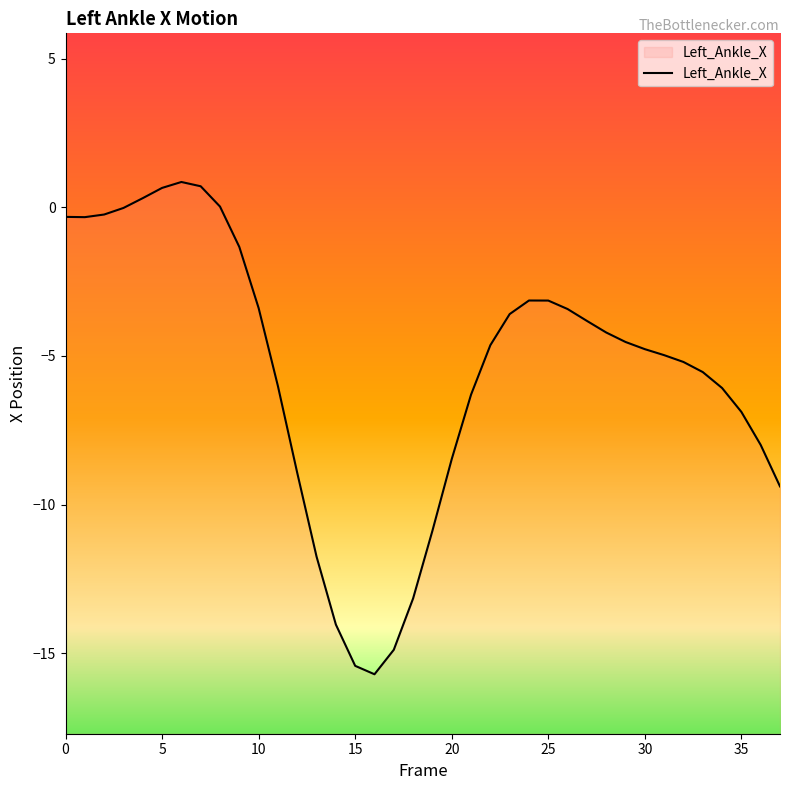

Is this an area chart (filled region under the line)?

No